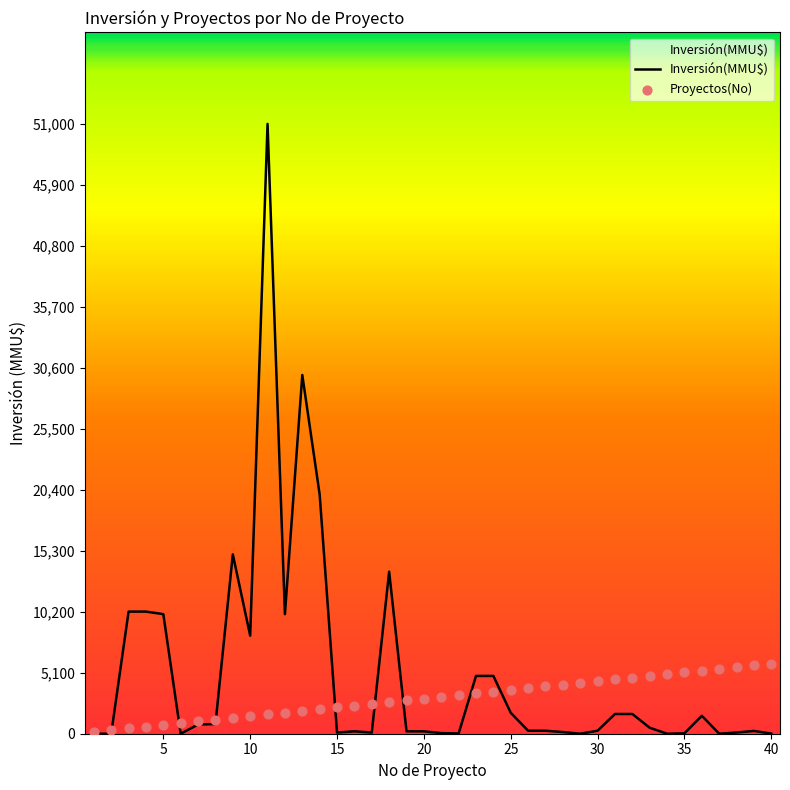

Which series has the widest spread of Y values?

Inversión(MMU$)